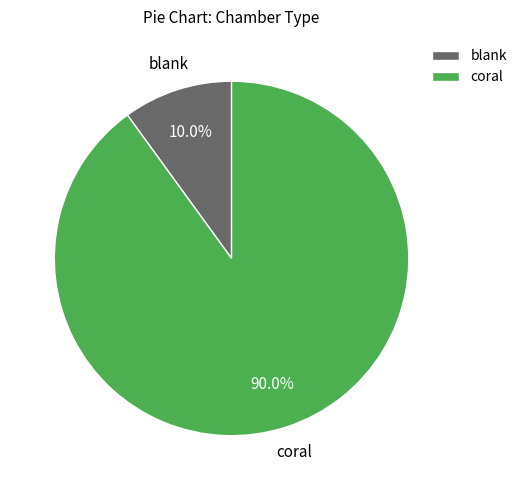

Is the sum of blank and coral greater than half?

Yes